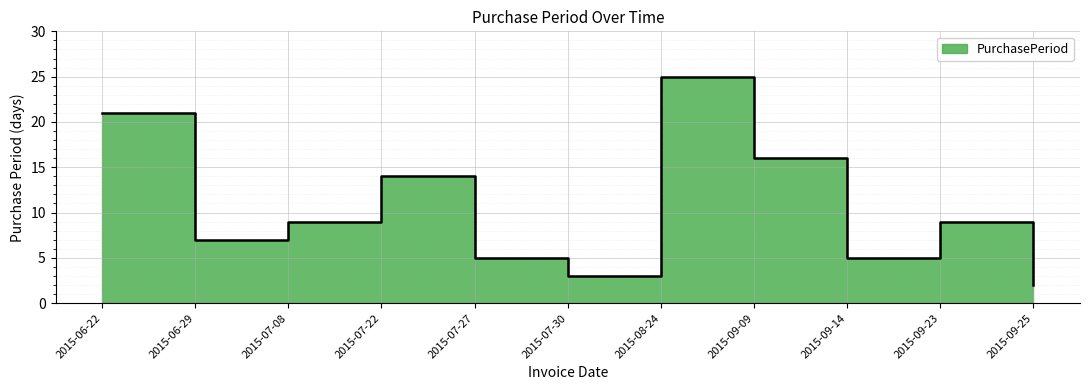

Reading right to left, transcribe all the data shown in this chart.

2015-09-25=2	2015-09-23=9	2015-09-14=5	2015-09-09=16	2015-08-24=25	2015-07-30=3	2015-07-27=5	2015-07-22=14	2015-07-08=9	2015-06-29=7	2015-06-22=21